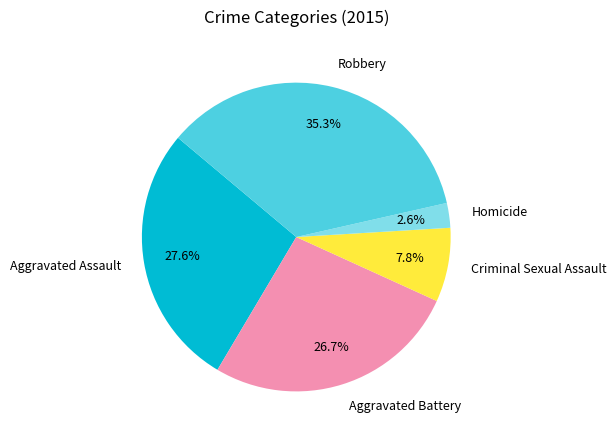

Is the sum of Aggravated Assault and Homicide greater than half?

No